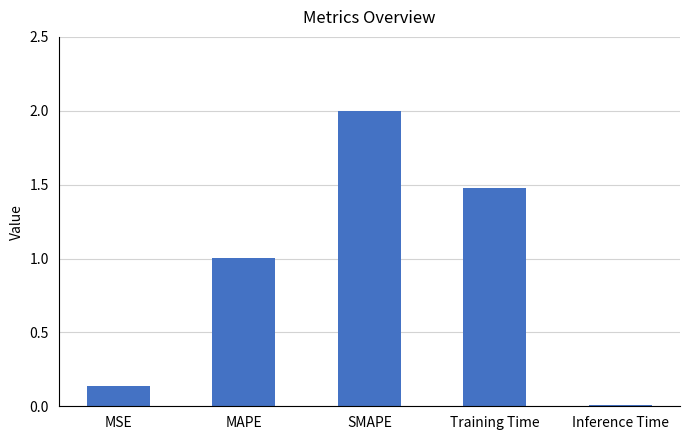

Rank the categories by value from lowest to highest.

Inference Time, MSE, MAPE, Training Time, SMAPE